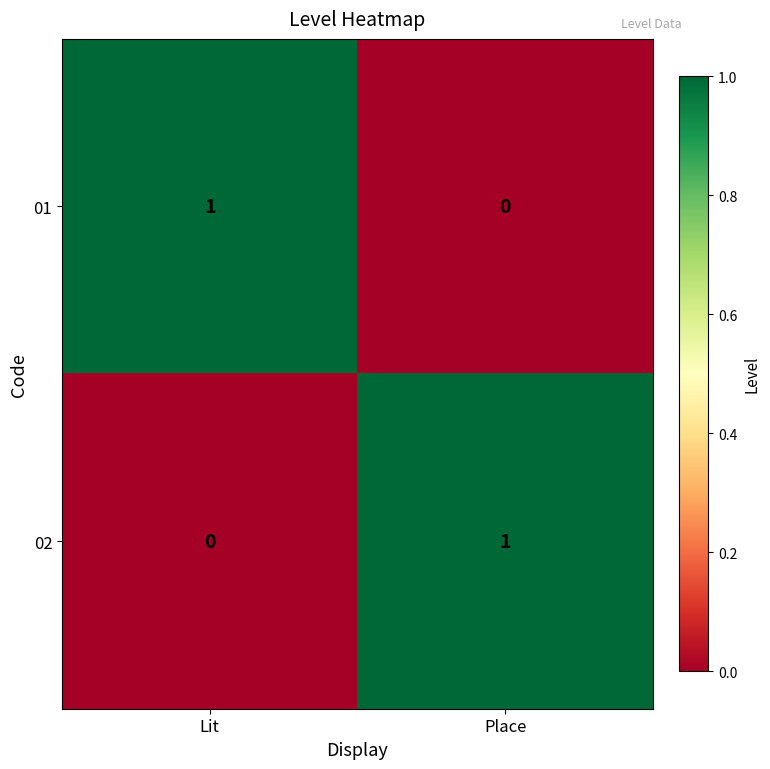

How many distinct data groups are displayed?

2